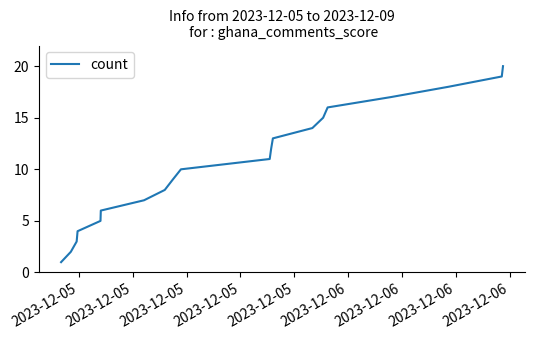

How many values are below 11?

10